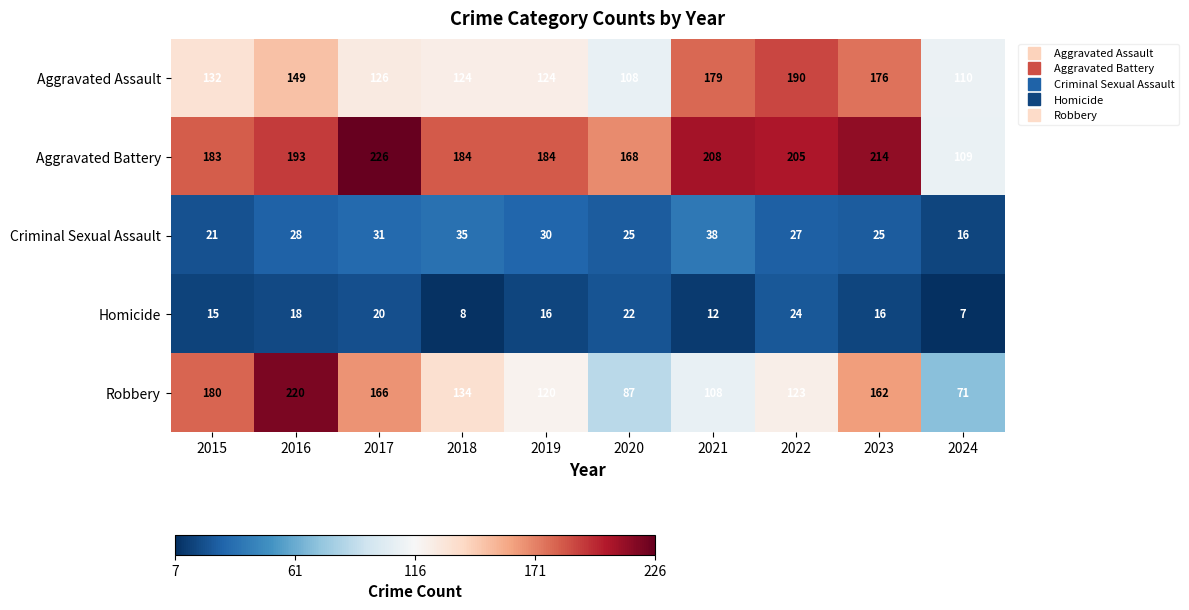

At which category is the sum across all series the highest?

2016